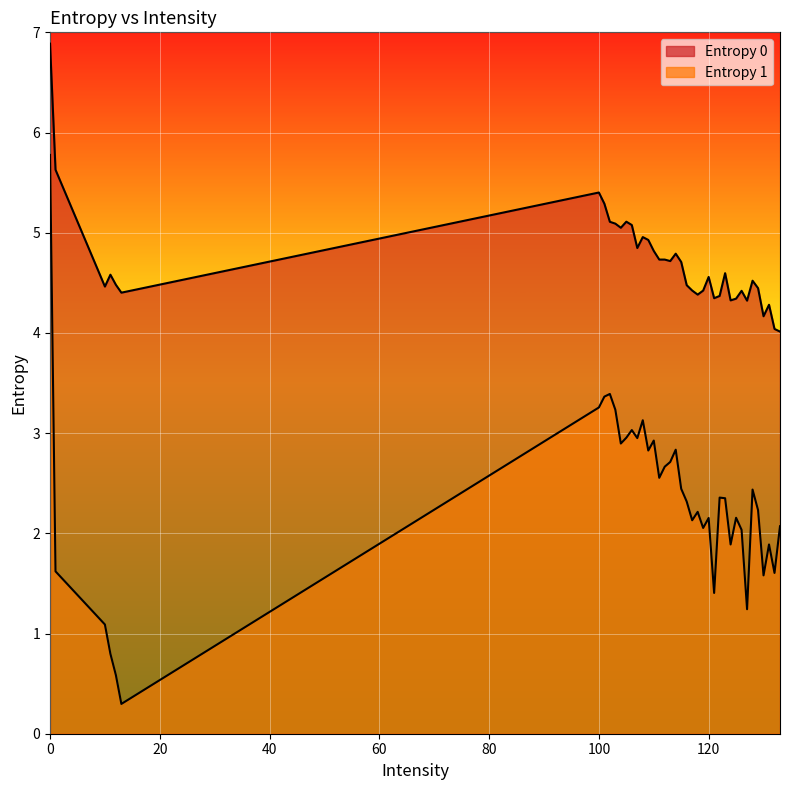

List the labels in order of Entropy 0 value, smallest first.

133, 132, 130, 131, 127, 124, 125, 121, 122, 118, 13, 126, 119, 117, 129, 10, 116, 12, 128, 120, 11, 123, 115, 113, 112, 111, 114, 110, 107, 109, 108, 104, 106, 103, 102, 105, 101, 100, 1, 0